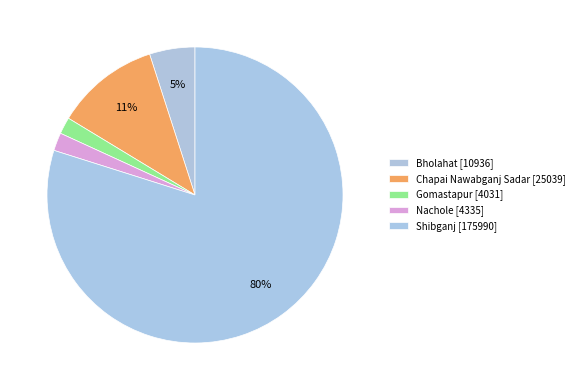

Is it true that Nachole is 7% of the pie?

False